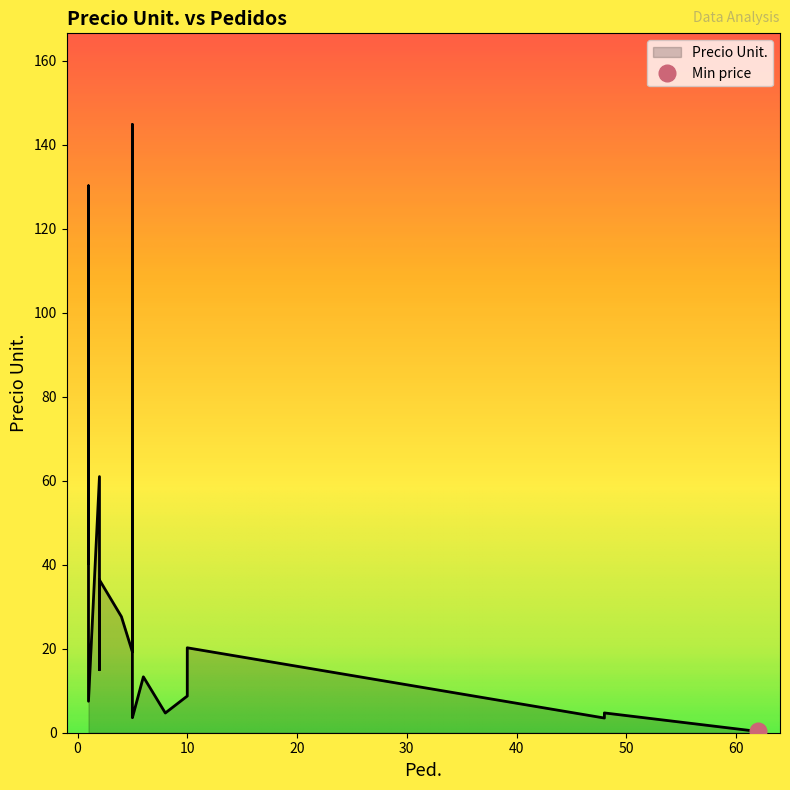

What is the average value?

28.5